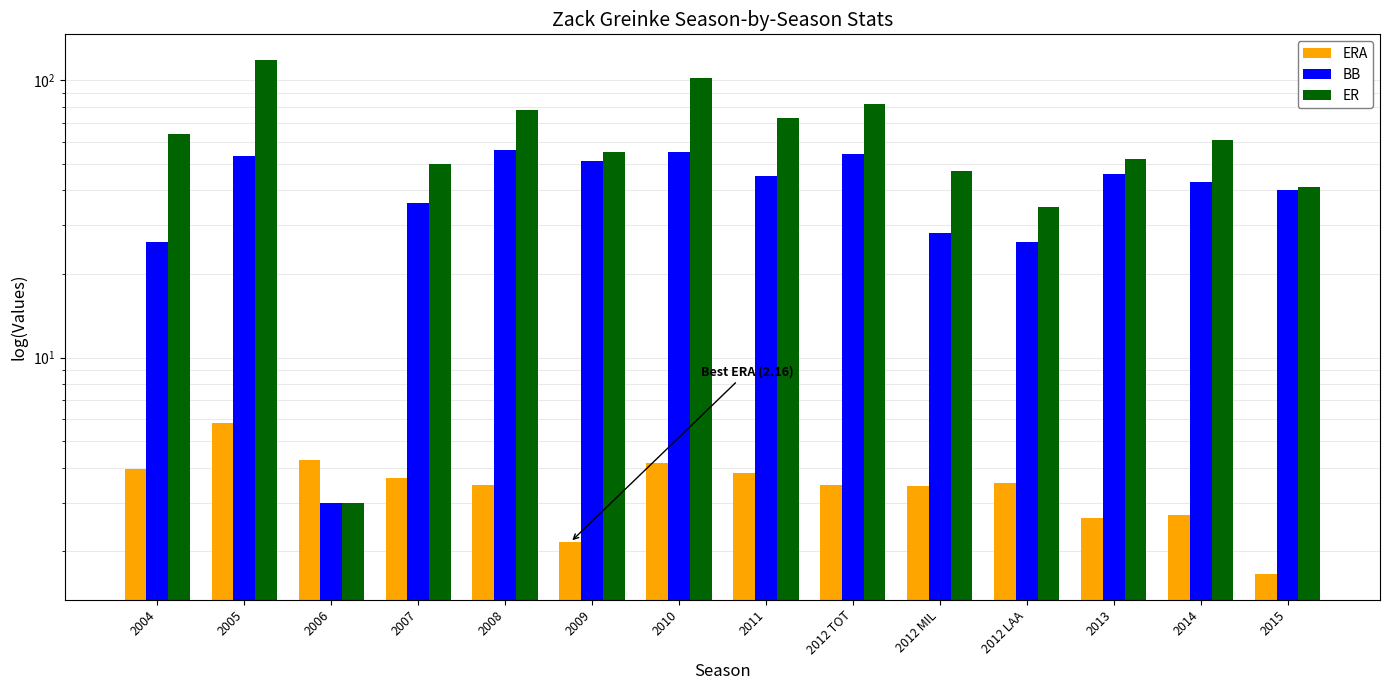

Reading left to right, extract all data points from this chart.

ERA: 4.0	5.8	4.3	3.7	3.5	2.2	4.2	3.8	3.5	3.4	3.5	2.6	2.7	1.7
BB: 26.0	53.0	3.0	36.0	56.0	51.0	55.0	45.0	54.0	28.0	26.0	46.0	43.0	40.0
ER: 64.0	118.0	3.0	50.0	78.0	55.0	102.0	73.0	82.0	47.0	35.0	52.0	61.0	41.0